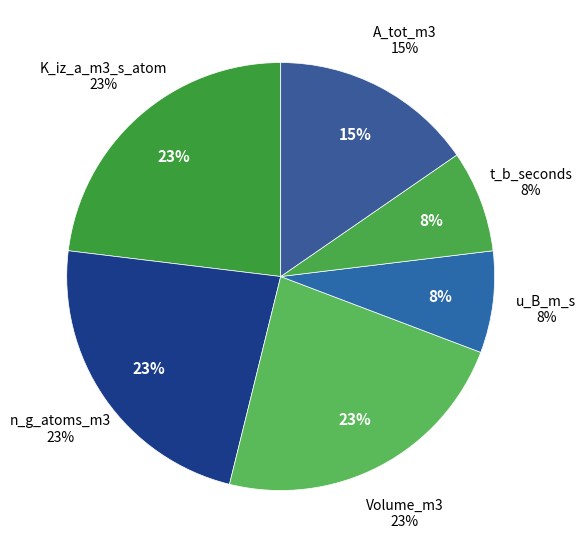

Is it true that 4 is 0% of the pie?

True